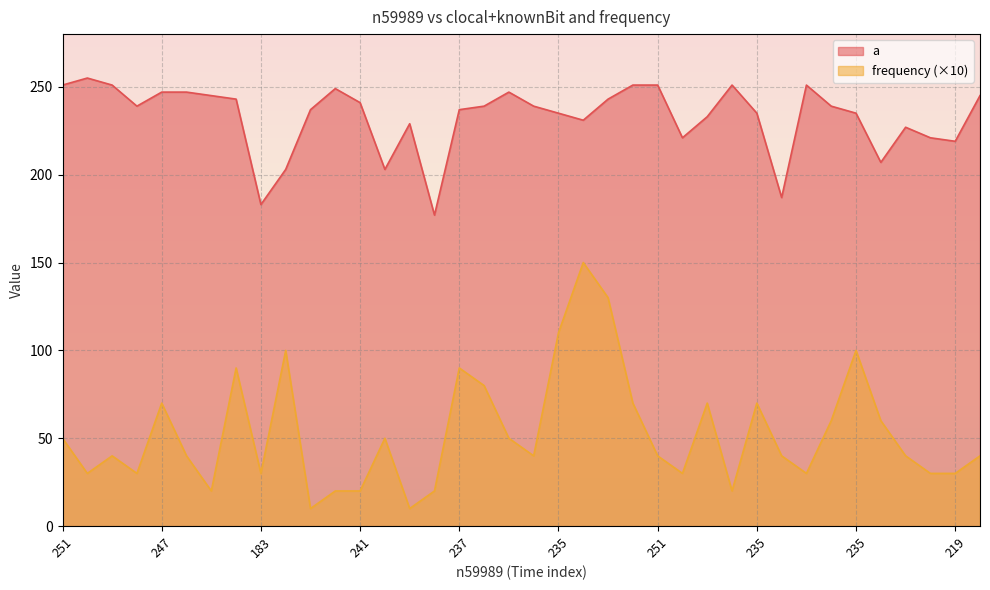

Which series has the widest spread of values?

frequency (×10)